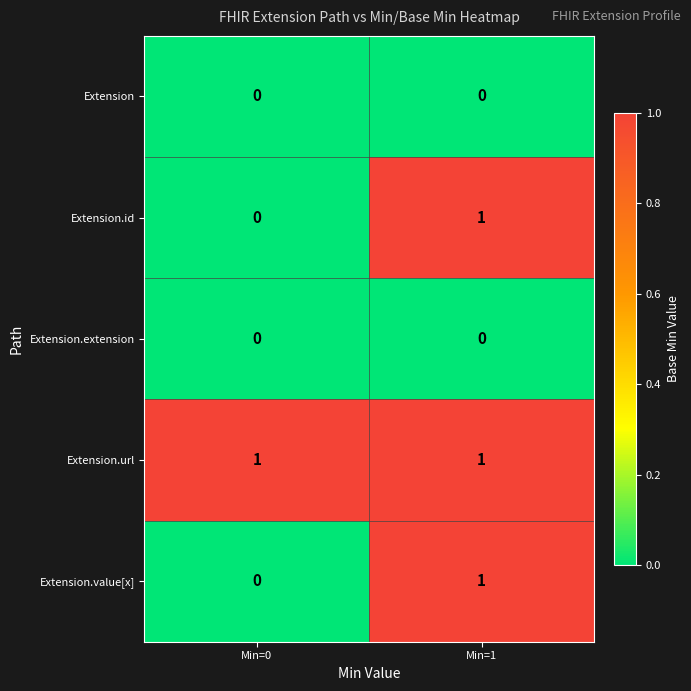

At which label does Extension.id reach its minimum?

Min=0